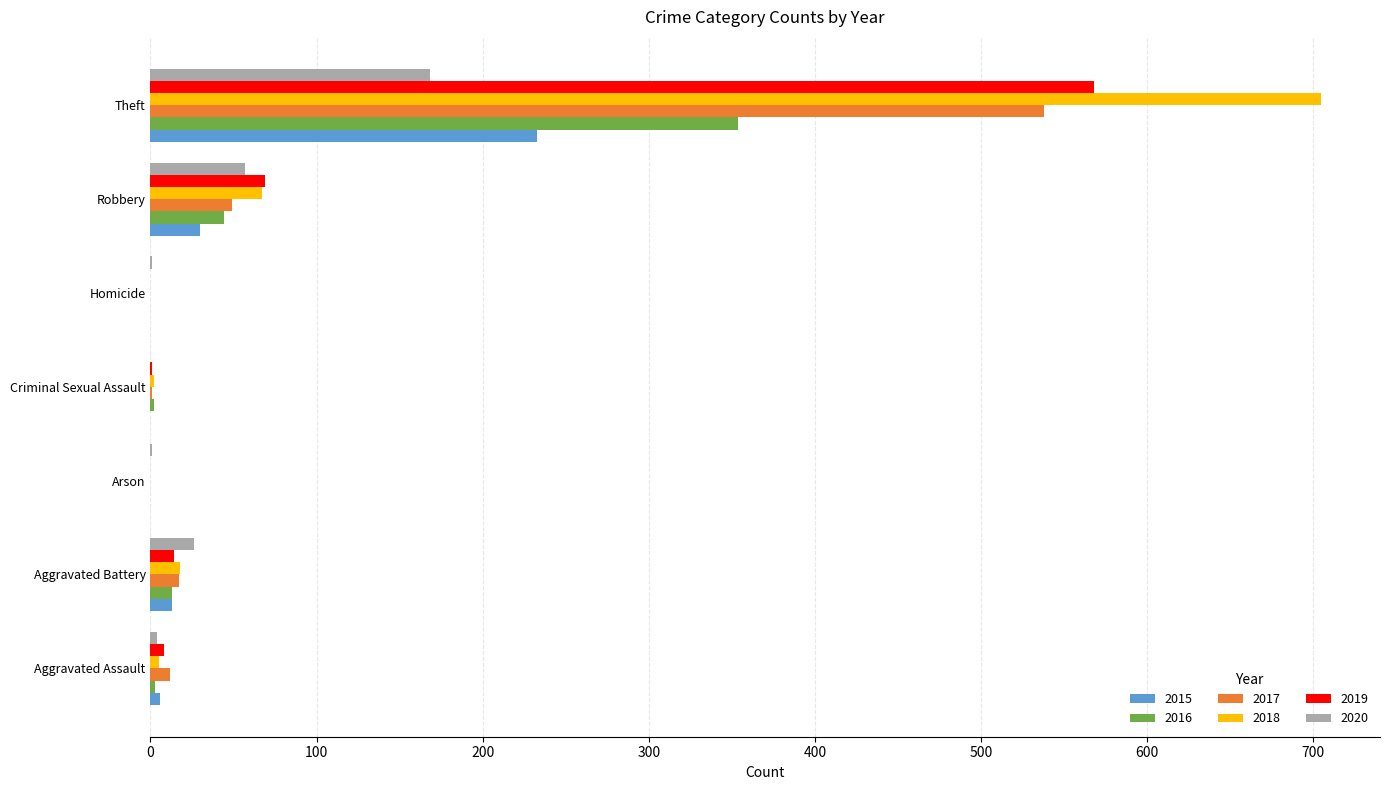

What is the sum of all 2018 values?

797